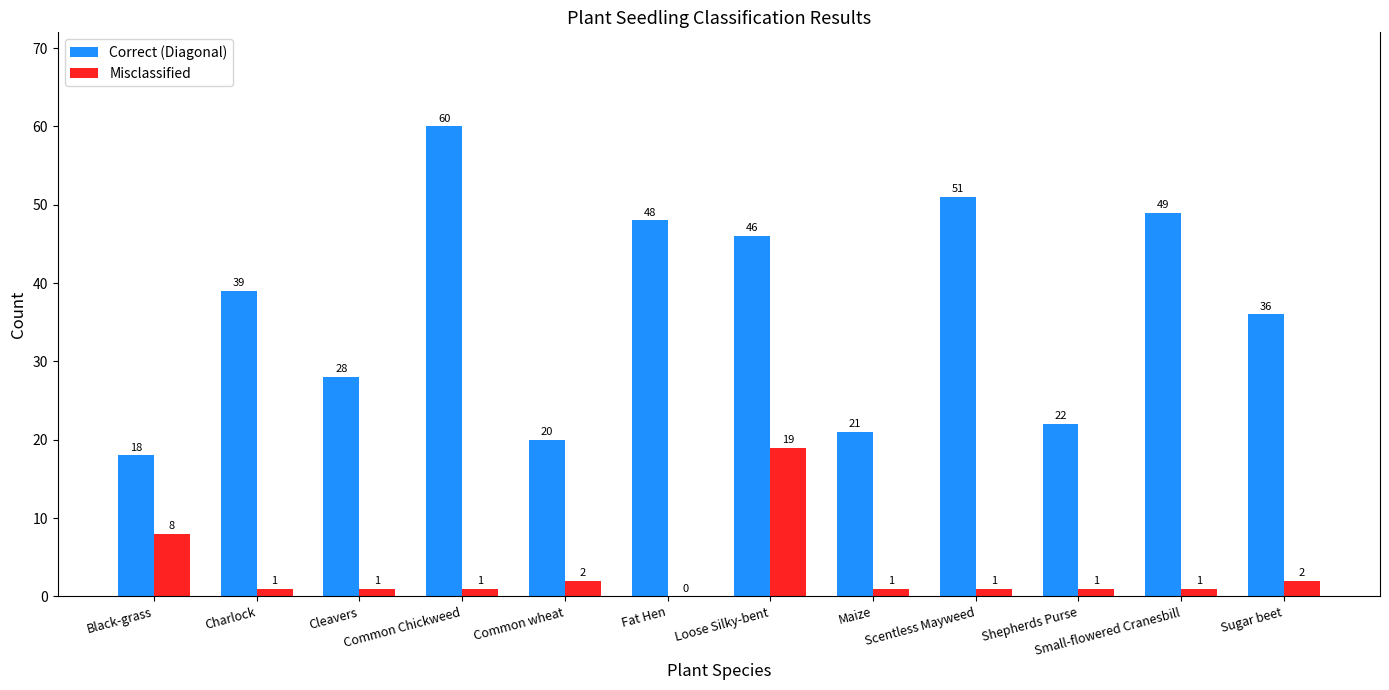

What is the spread (max minus min) of values at Charlock?

38